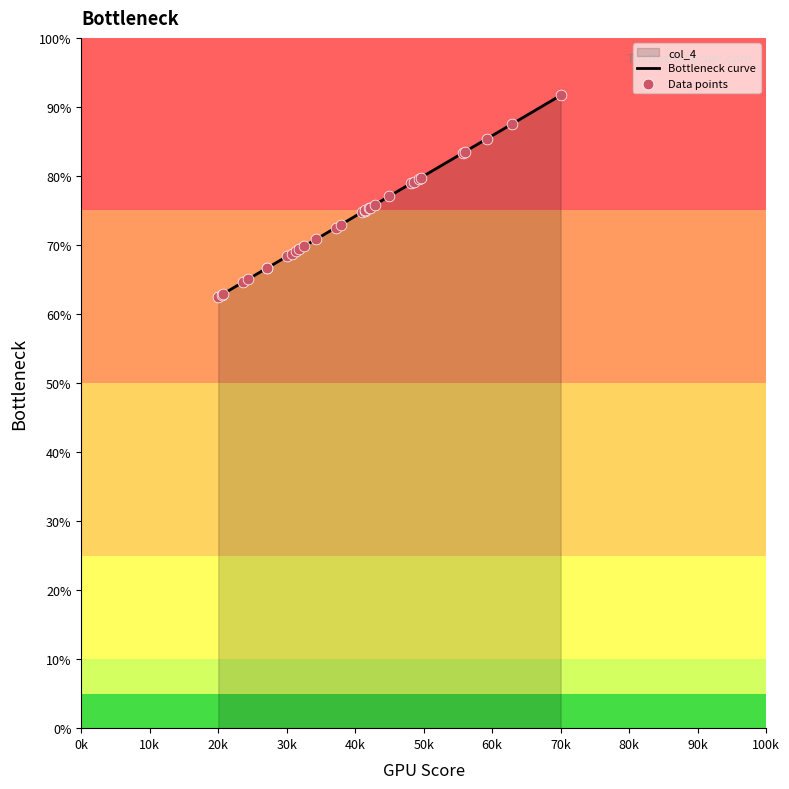

What is the maximum value shown in the chart?

91.7